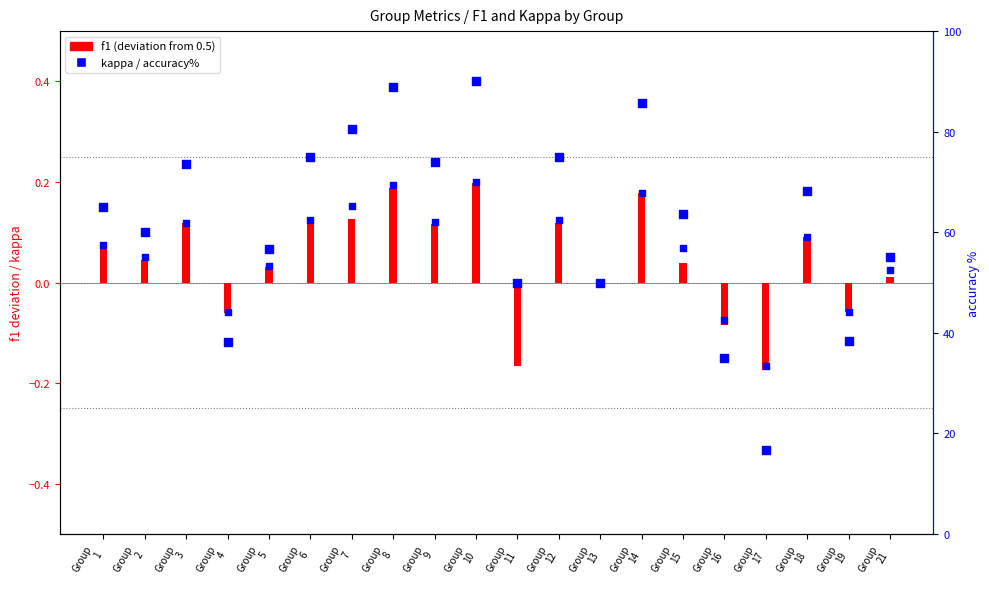

What is the total value across all series at Group
19?

-0.2